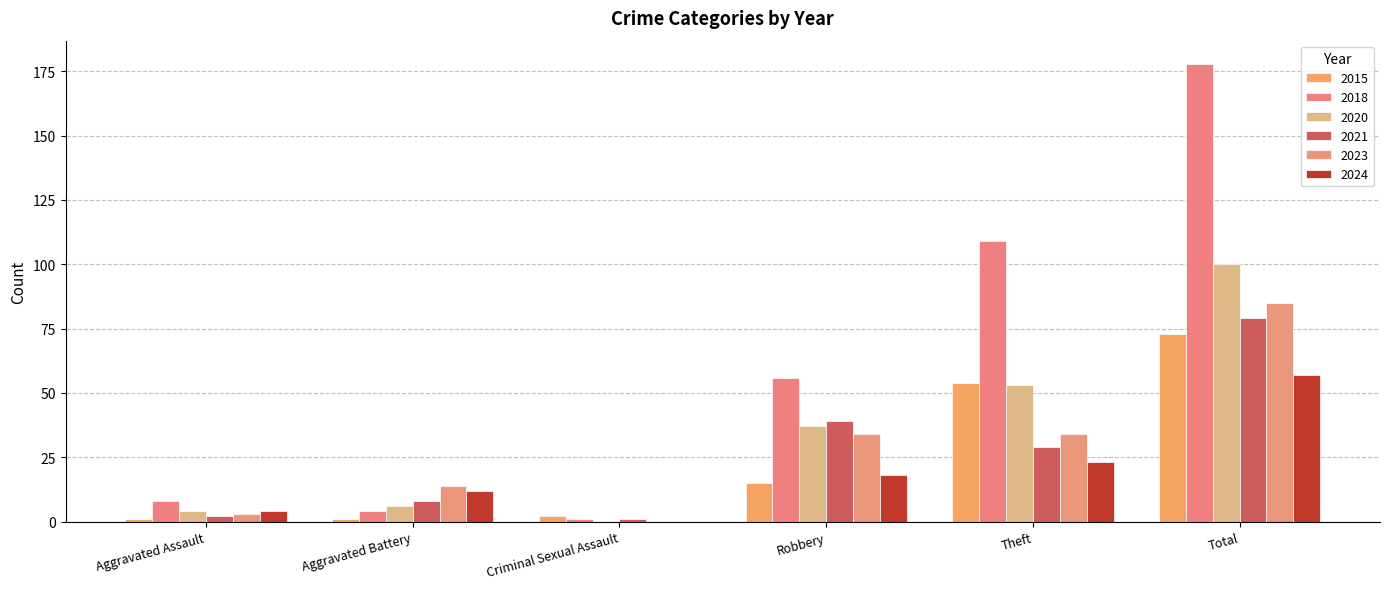

What is the minimum value for 2015?

1